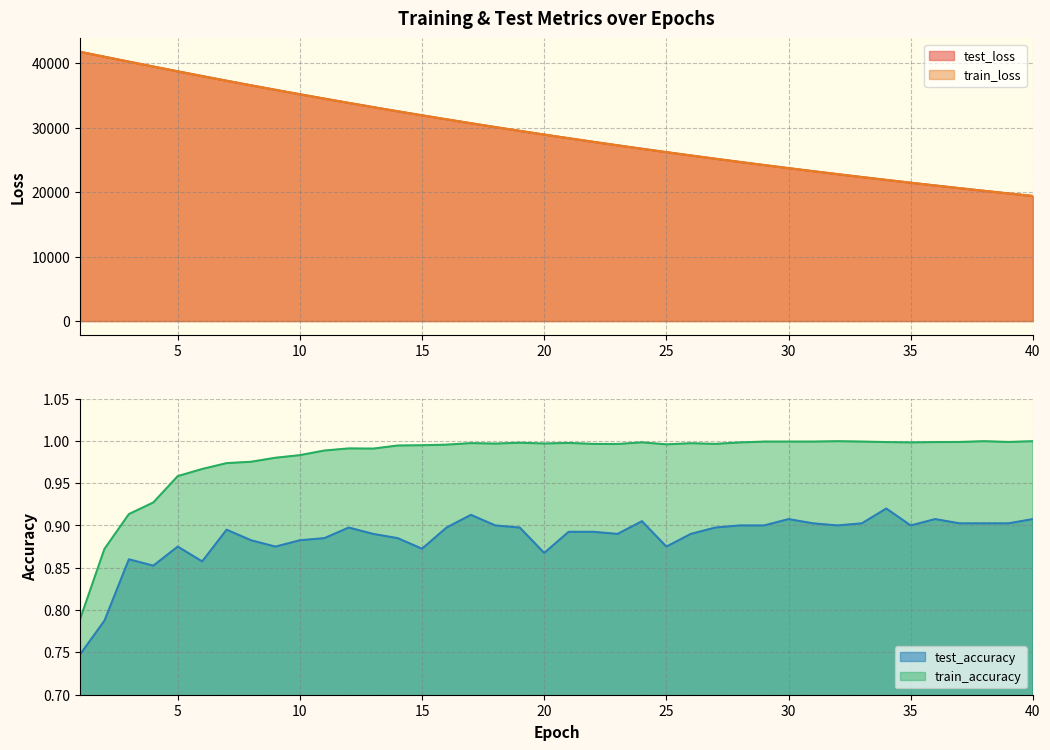

What is the smallest value displayed?

0.7